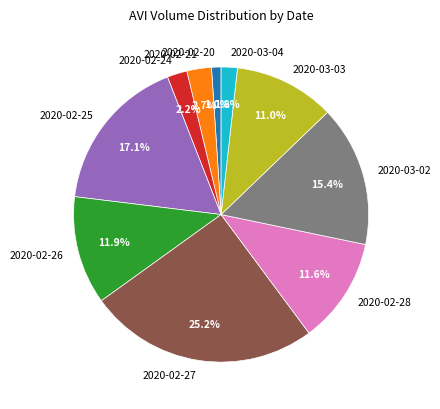

To the nearest percent, what is the combined percentage of 2020-02-28 and 2020-03-02?

27%